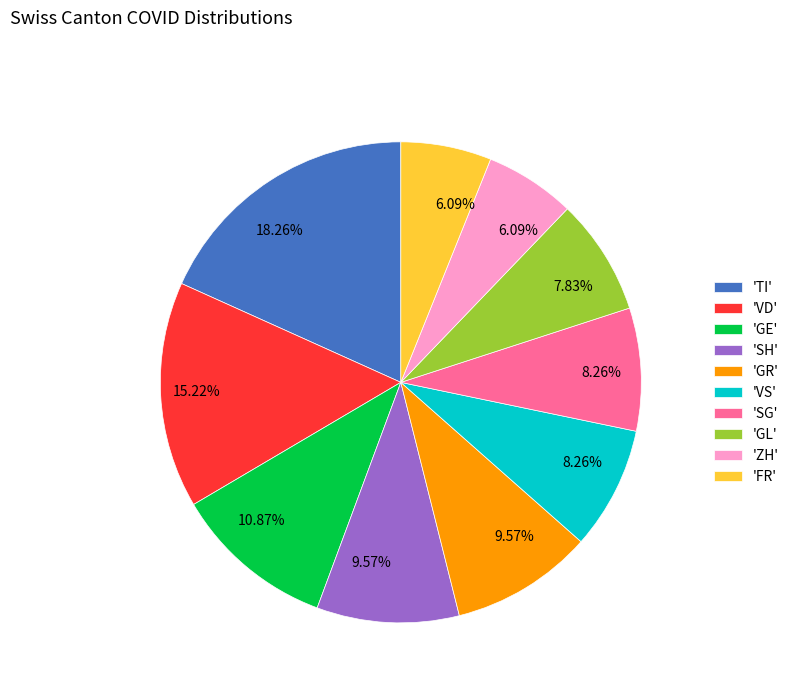

Is the sum of 'FR' and 'ZH' greater than half?

No